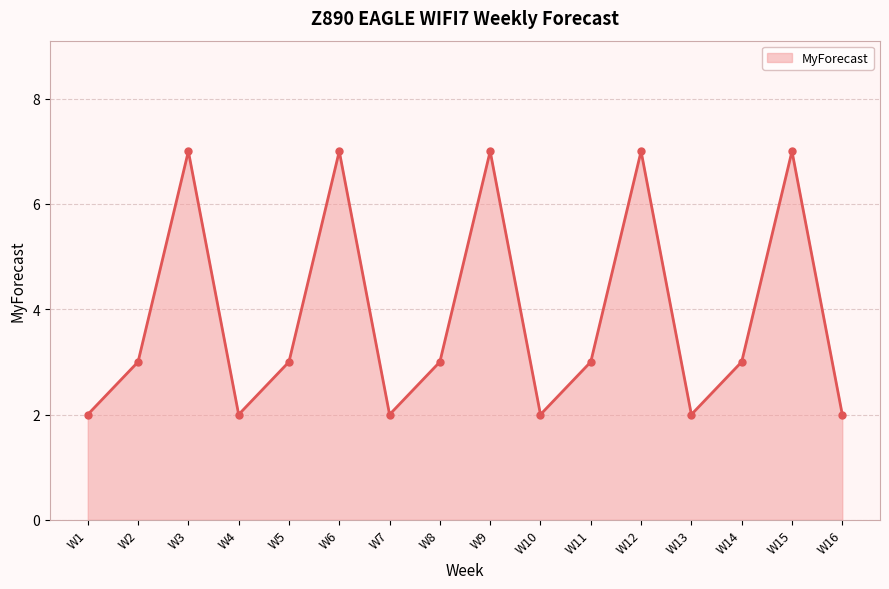

What is the maximum value shown in the chart?

7